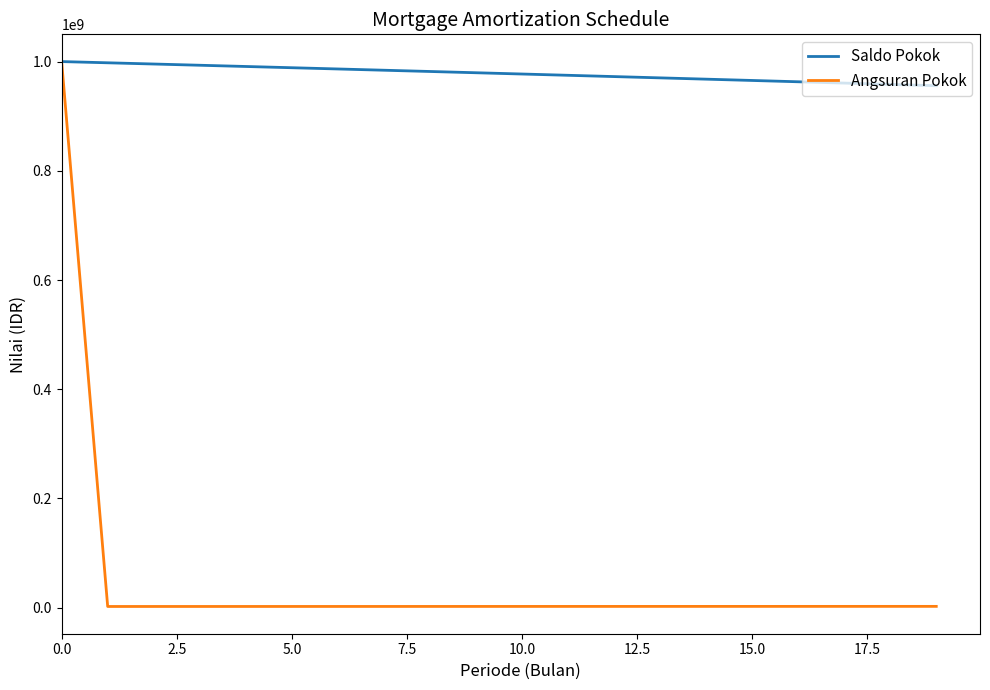

Rank the series by their average value, from highest to lowest.

Saldo Pokok, Angsuran Pokok